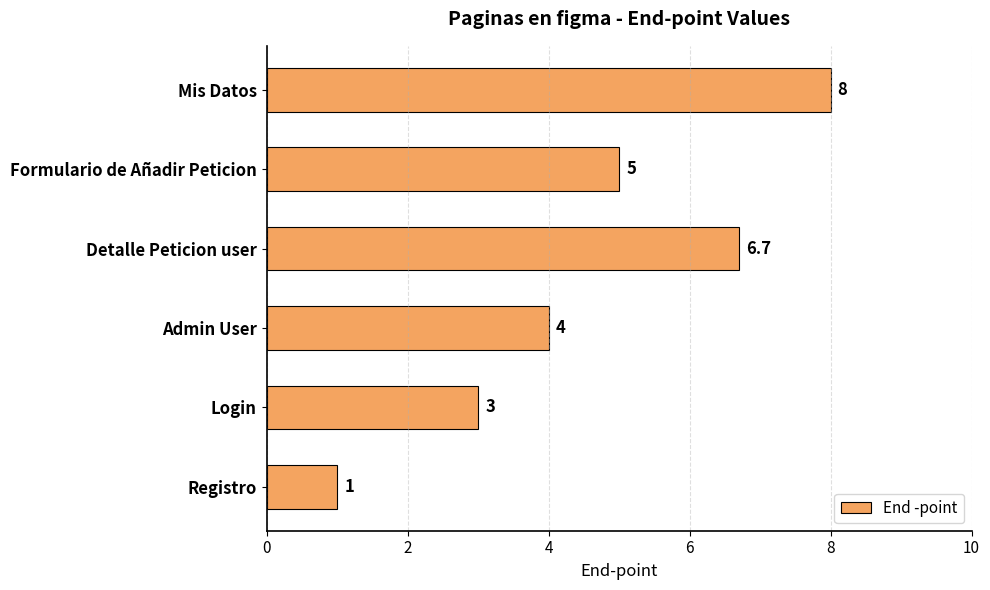

The chart shows a value of 1.7 at Mis Datos. True or false?

False